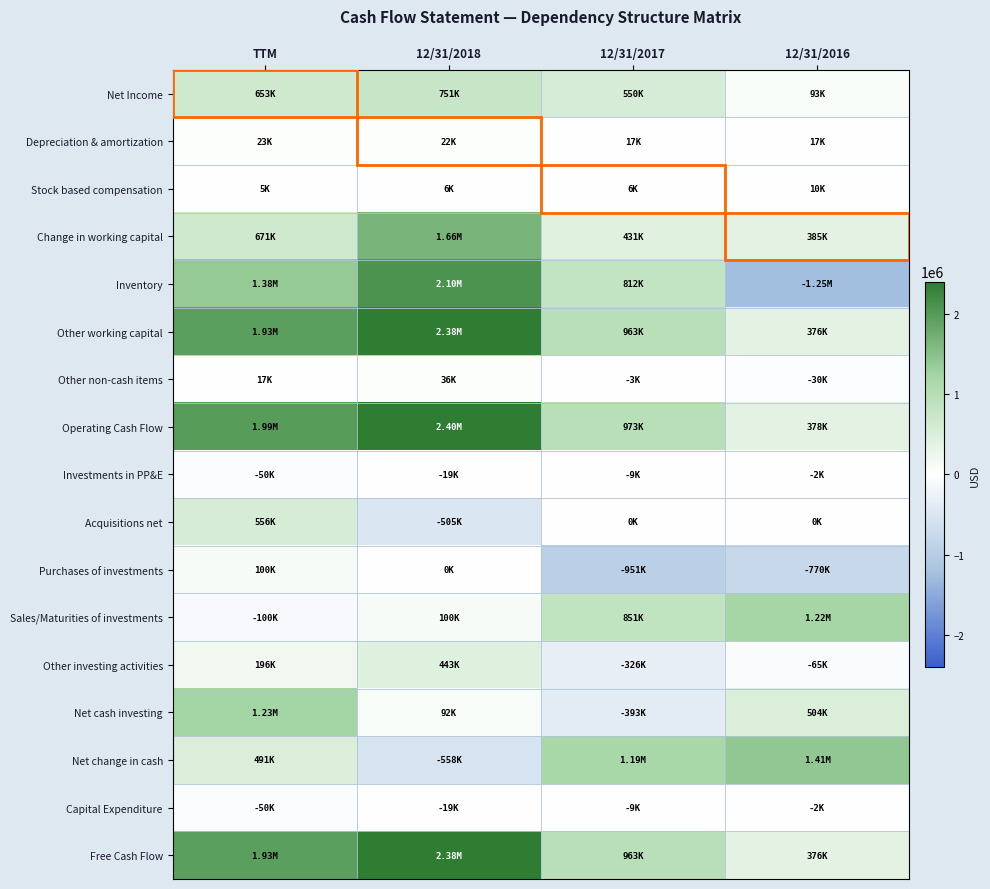

At which category is the sum across all series the highest?

12/31/2018